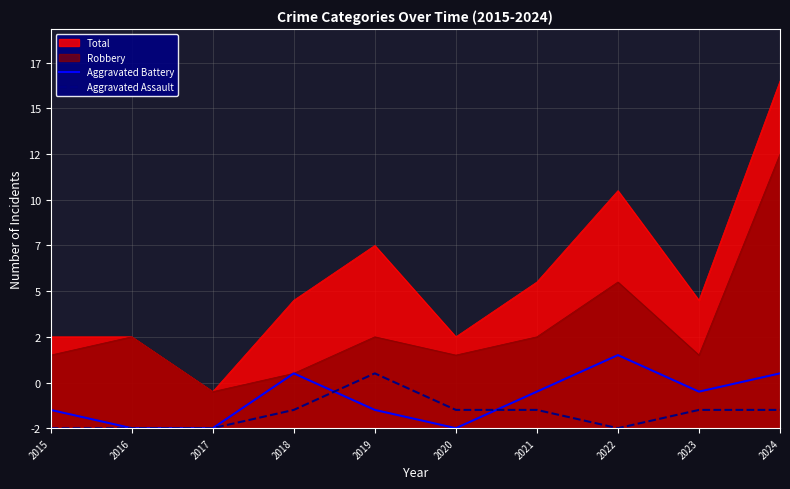

What is the approximate value of Aggravated Assault at 2018?

1